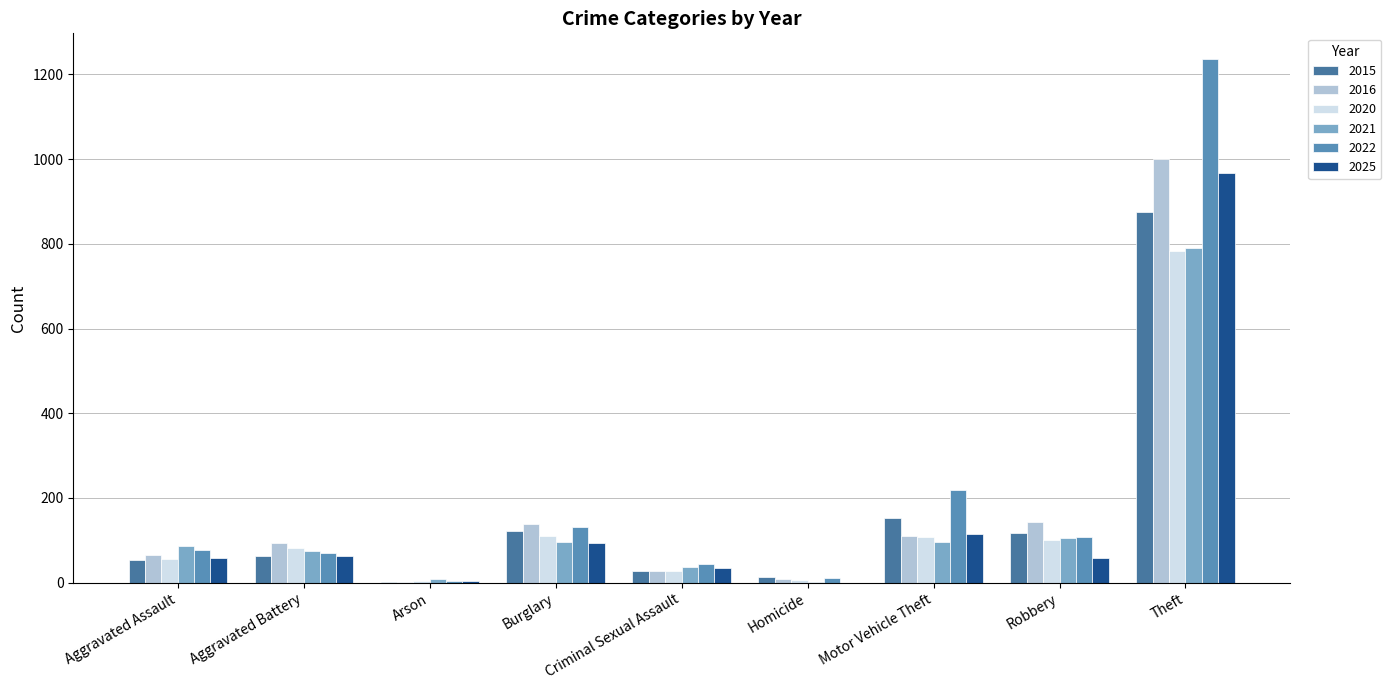

How many groups of bars are there?

9